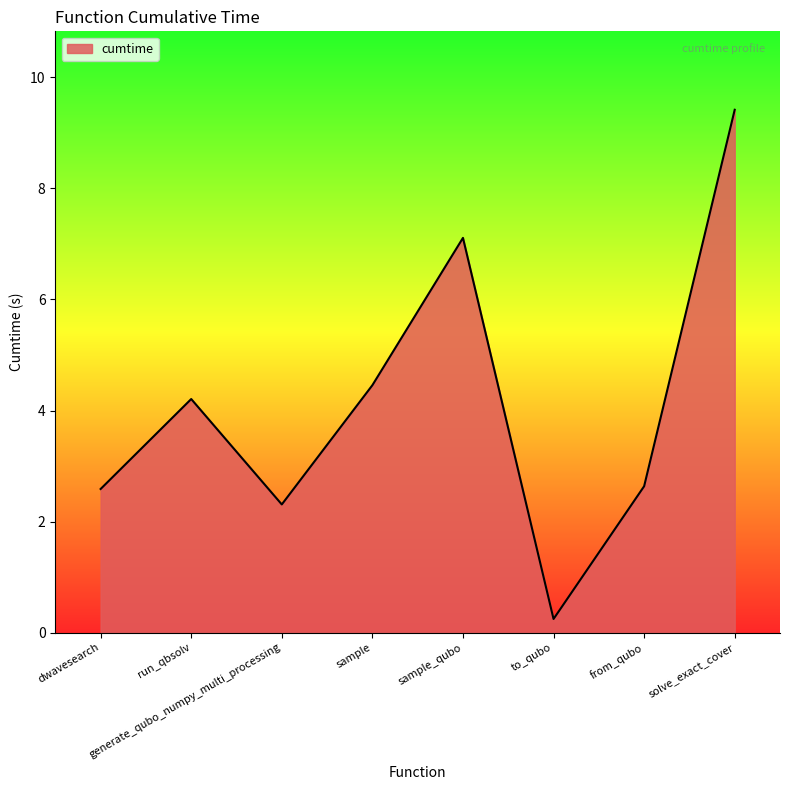

The value at sample is 1.4. True or false?

False